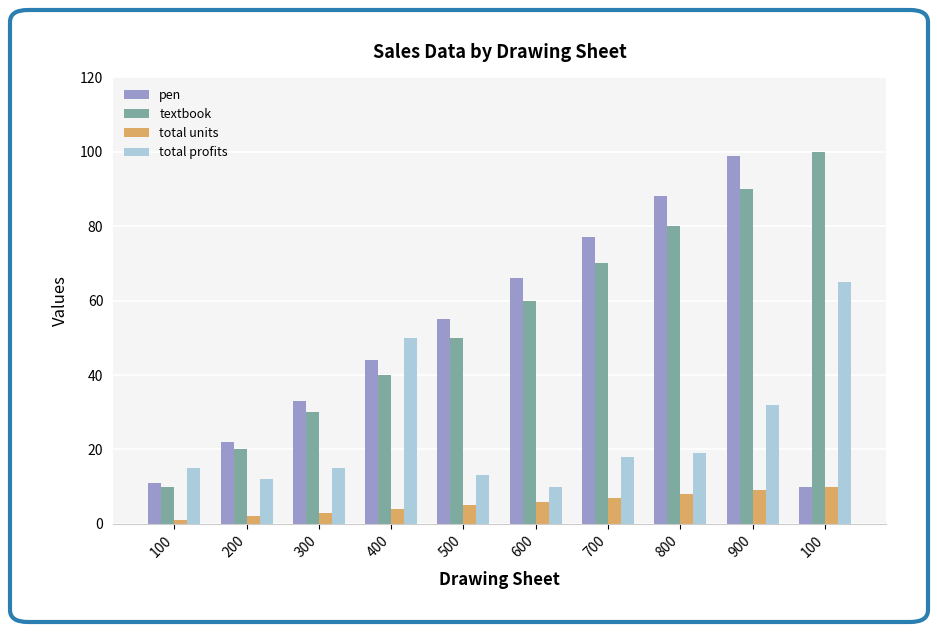

True or false: textbook has a value of 22 at 800.

False